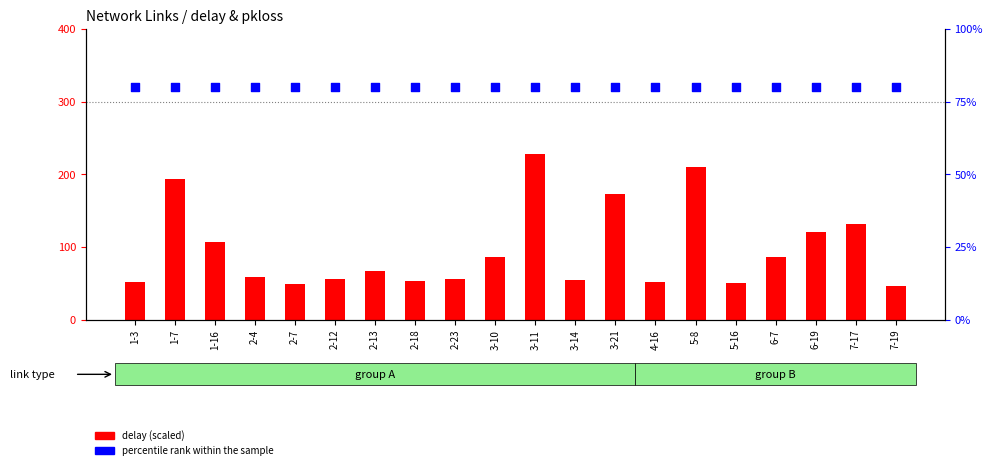

What is the total value across all series at 3-11?

547.8